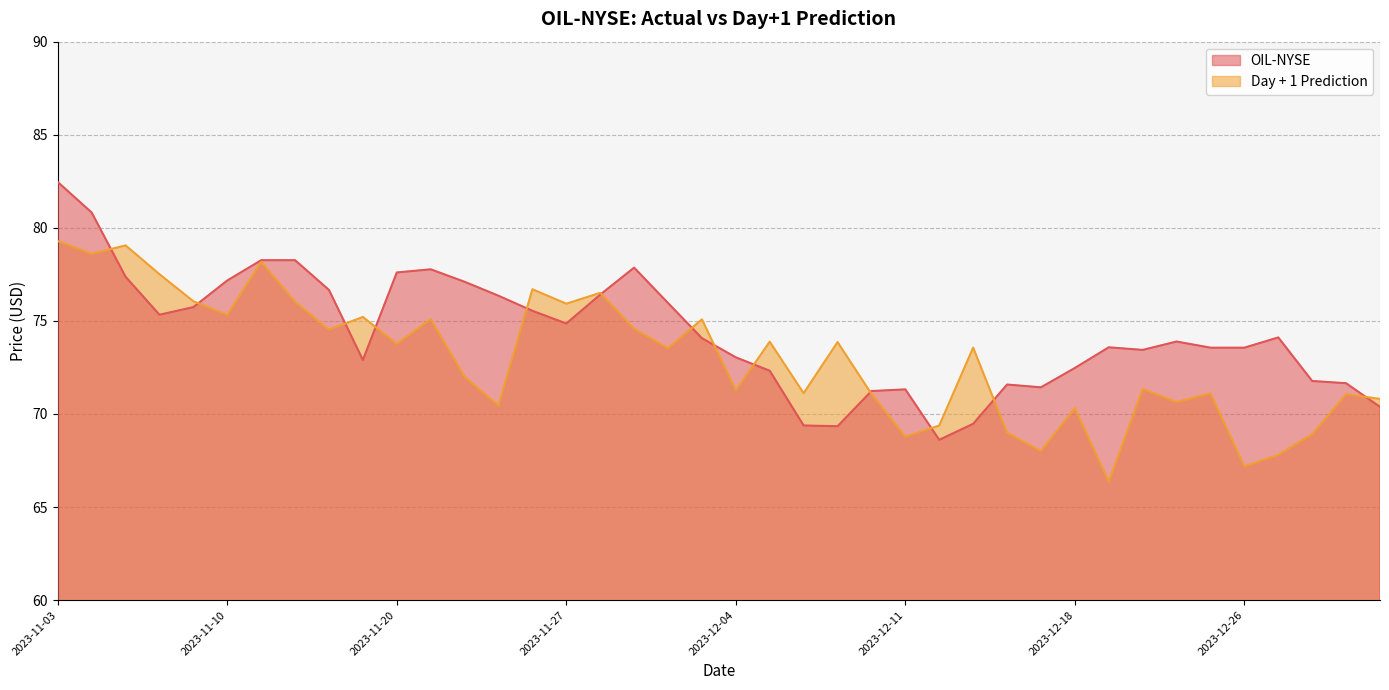

Is it true that Prediction equals 68.0 at 29?

True